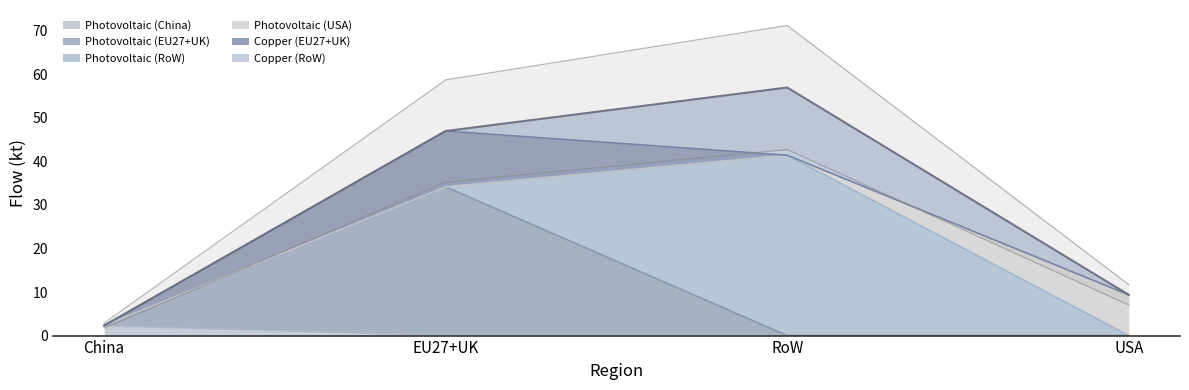

List the series in order of their peak value, lowest first.

Photovoltaic (China), Photovoltaic (USA), Copper (EU27+UK), Copper (RoW), Photovoltaic (EU27+UK), Photovoltaic (RoW)